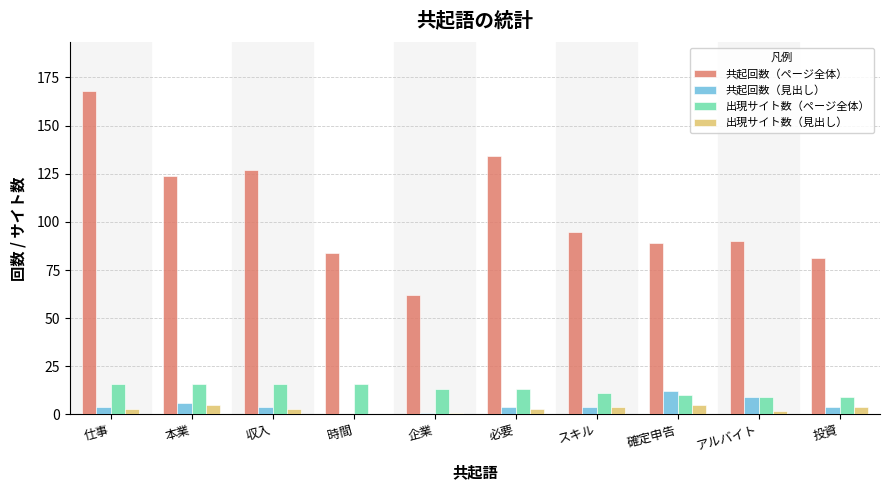

True or false: 出現サイト数（見出し） has a value of 5 at 本業.

True